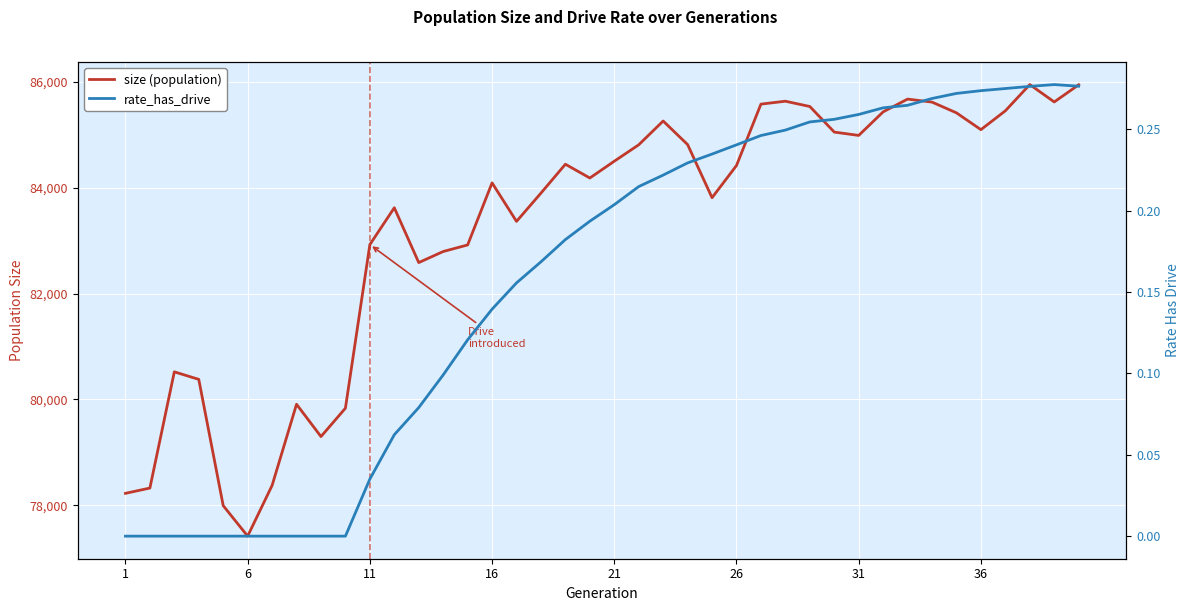

Rank the series at 11 from highest to lowest value.

size (population), rate_has_drive